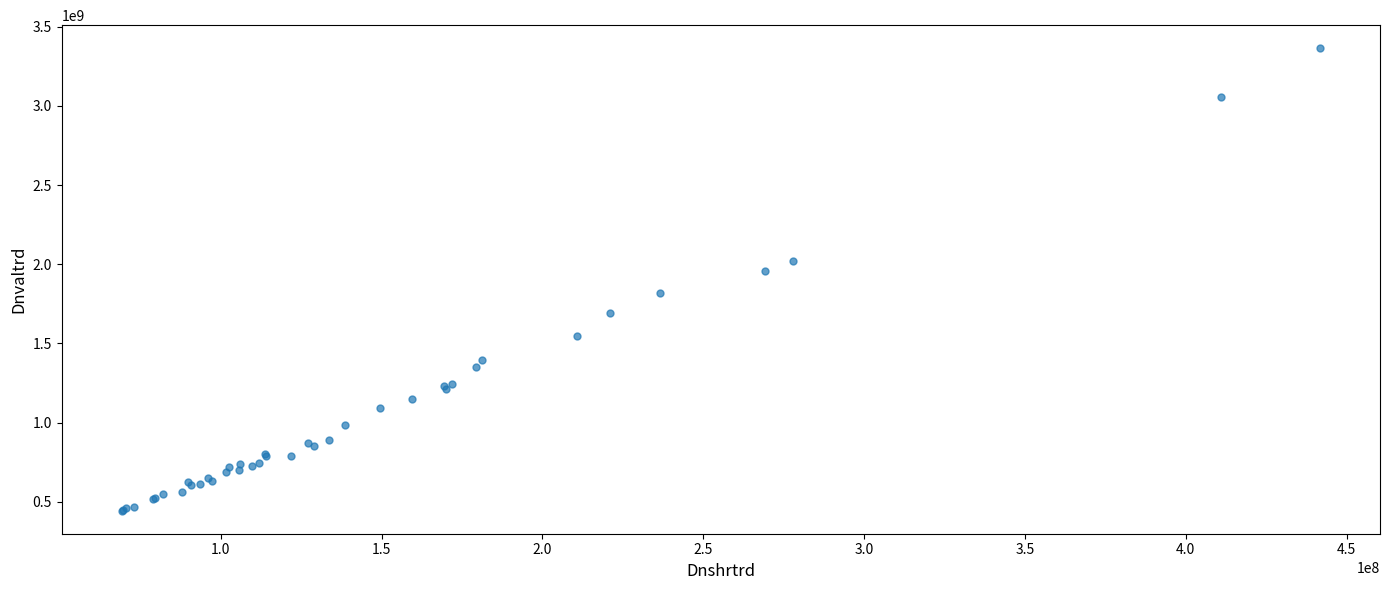

What Y value in the scatter plot is closest to 1904328733?

1956044692